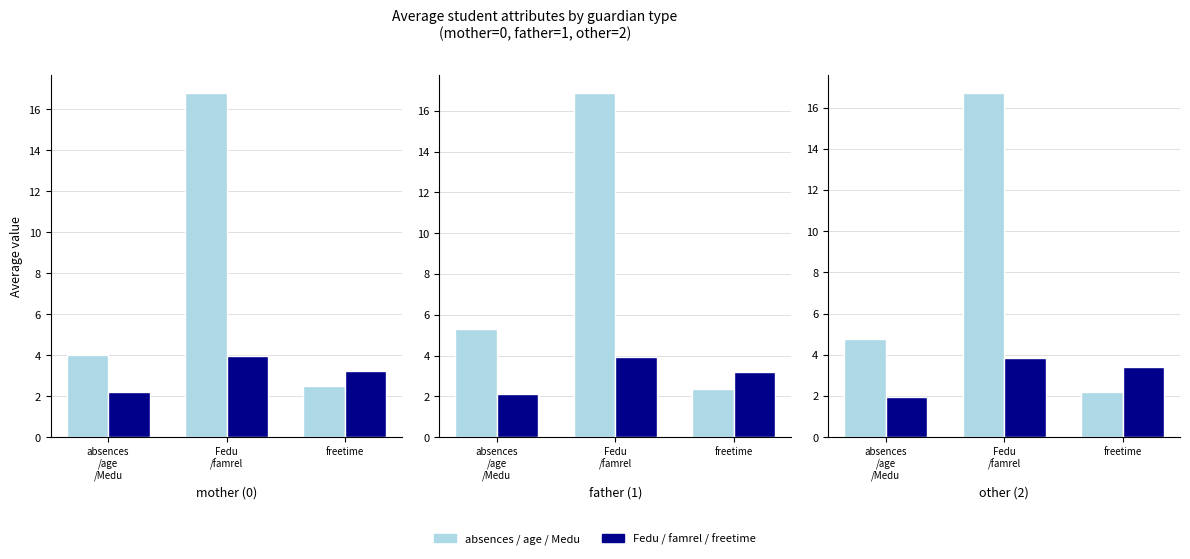

The absences/age/Medu series shows 1.7 at absences
/age
/Medu. True or false?

False